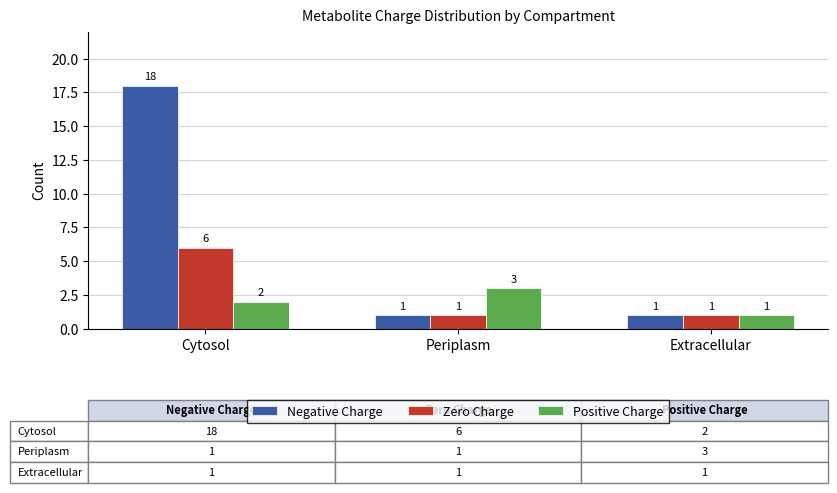

What is the average value of the Negative Charge series?

7